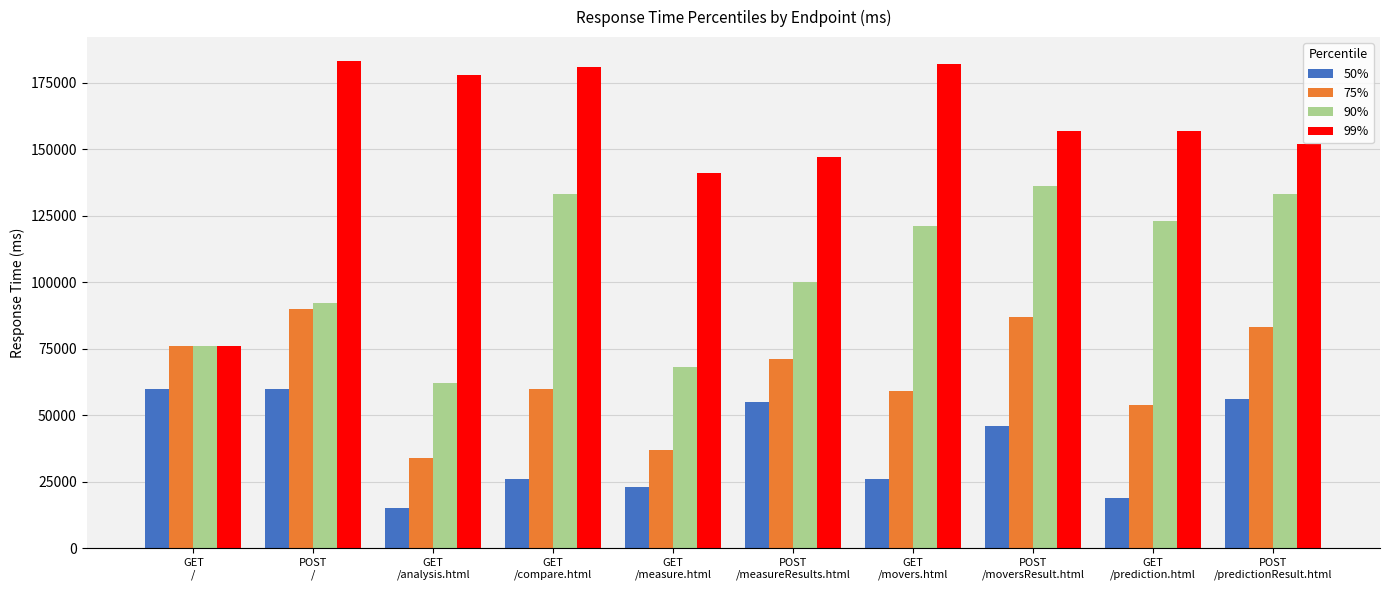

Is the value of 50% at POST
/predictionResult.html greater than the value of 99% at GET
/compare.html?

No